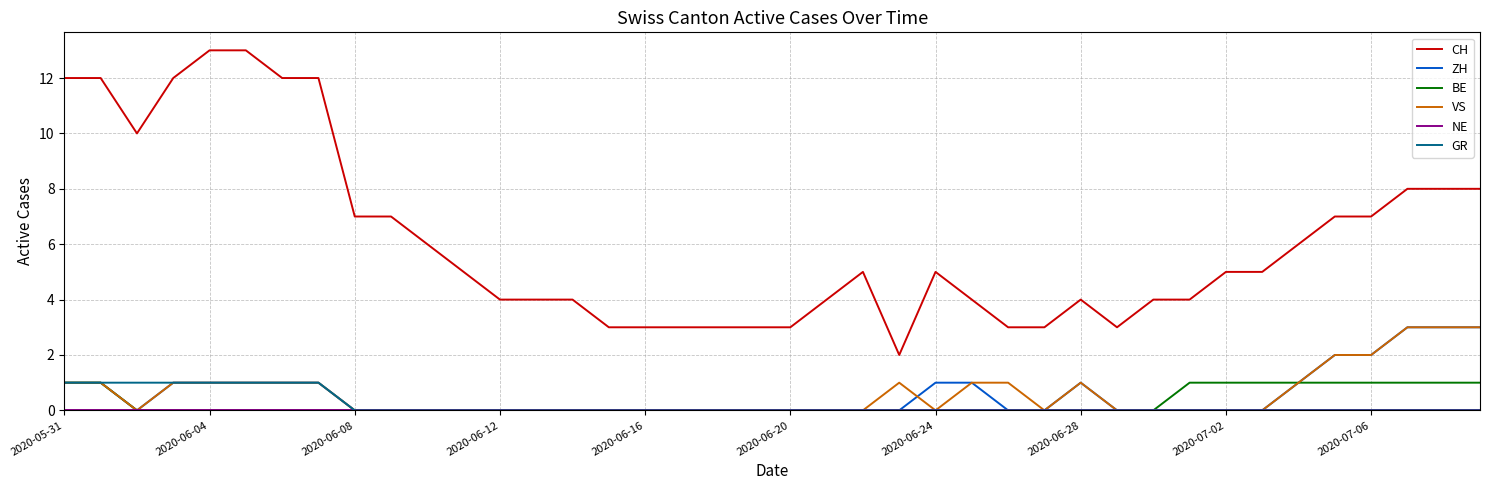

Which series has the largest total across all categories?

CH